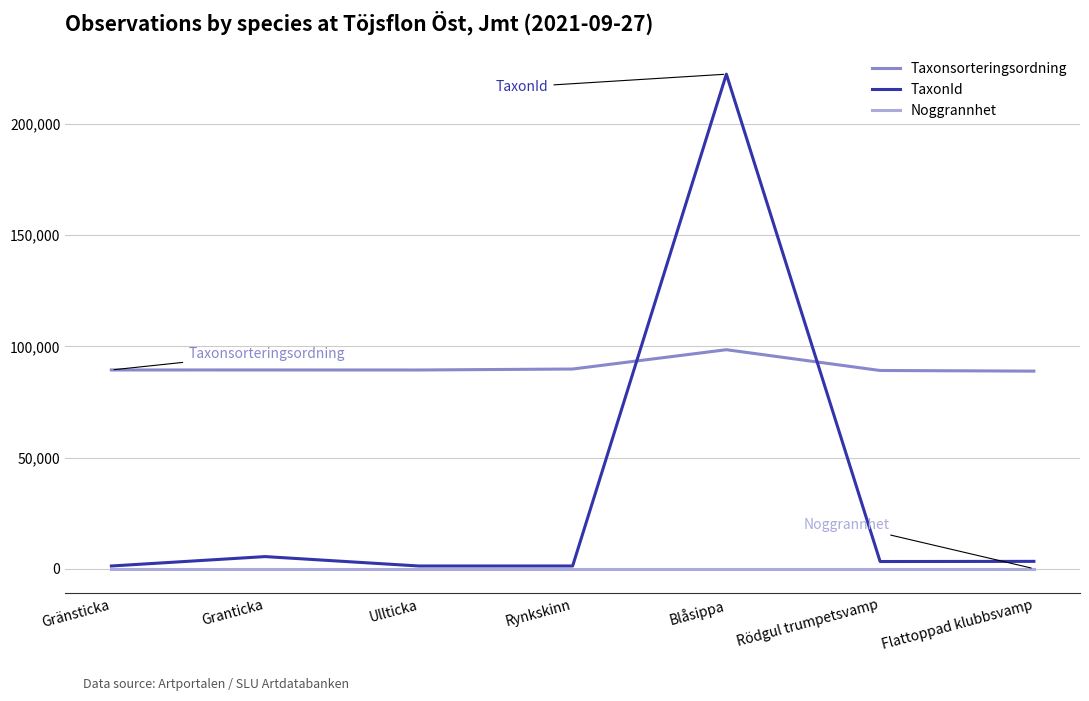

Rank the series by their average value, from highest to lowest.

Taxonsorteringsordning, TaxonId, Noggrannhet